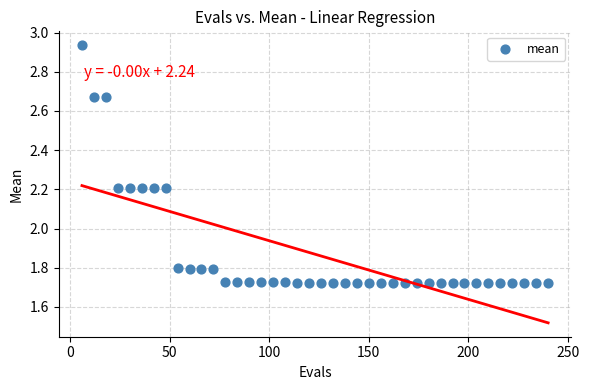

What is the range of Y values (max minus min)?

1.2